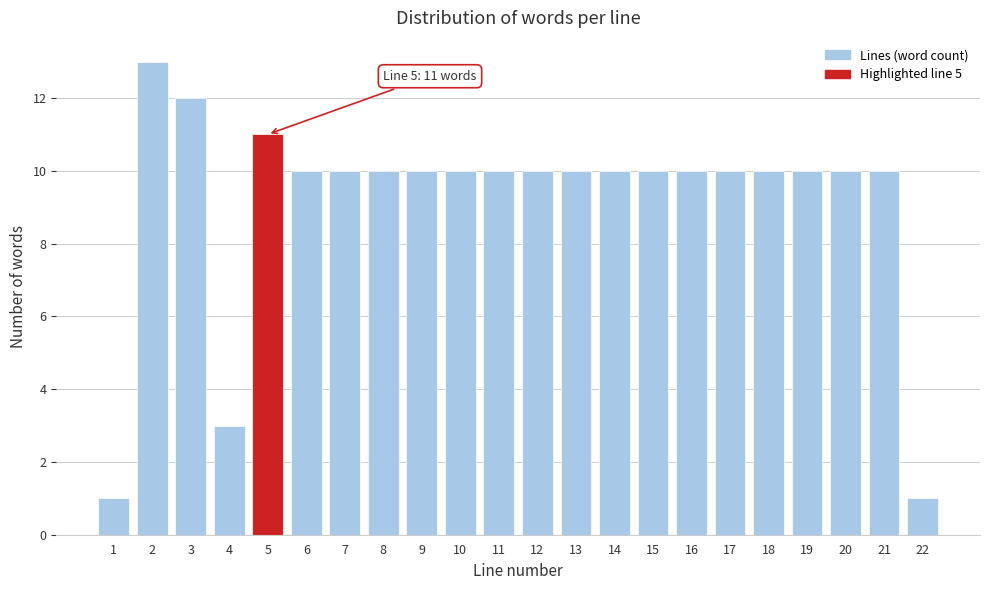

Reading left to right, transcribe all the data shown in this chart.

1=1	2=13	3=12	4=3	5=11	6=10	7=10	8=10	9=10	10=10	11=10	12=10	13=10	14=10	15=10	16=10	17=10	18=10	19=10	20=10	21=10	22=1